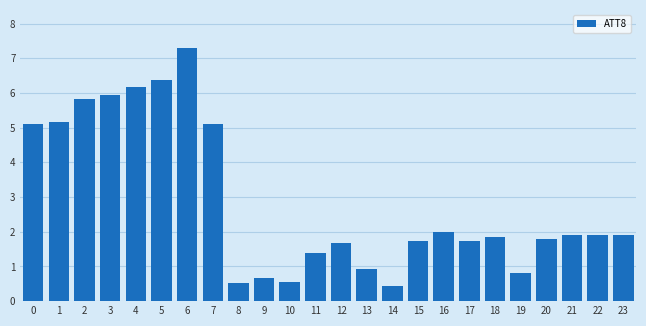

At which category does the chart reach its peak across all series?

6